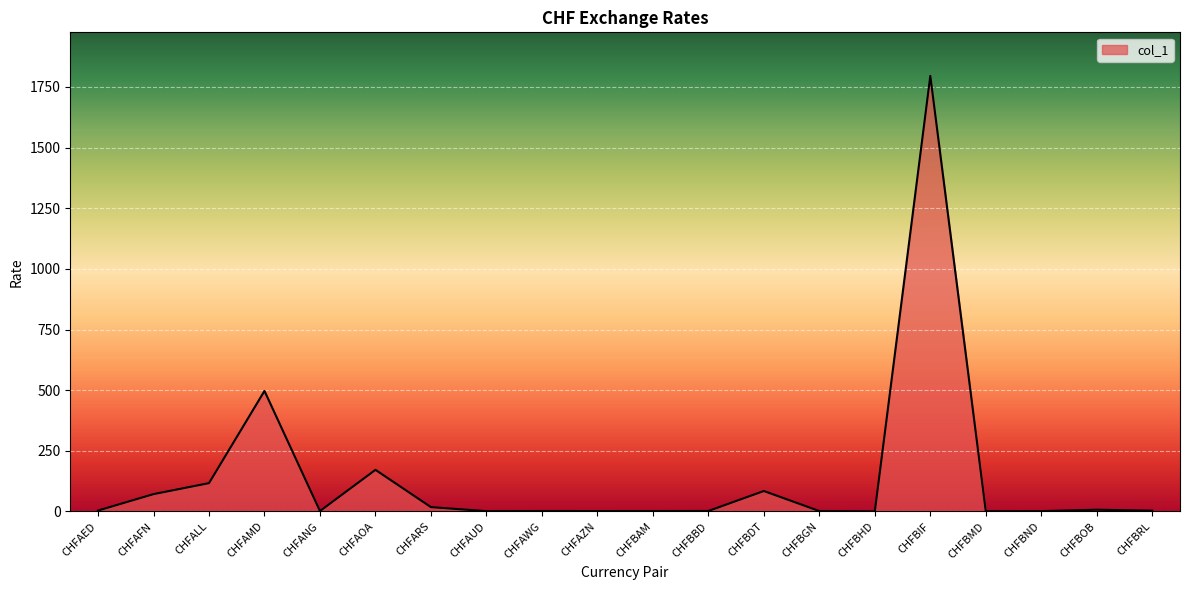

Between CHFBIF and CHFBDT, which is larger?

CHFBIF